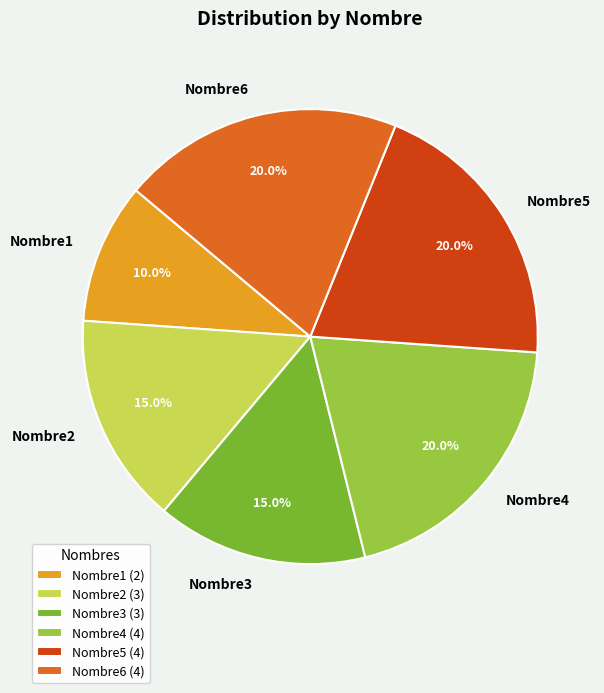

Is there any slice that represents more than half of the pie?

No